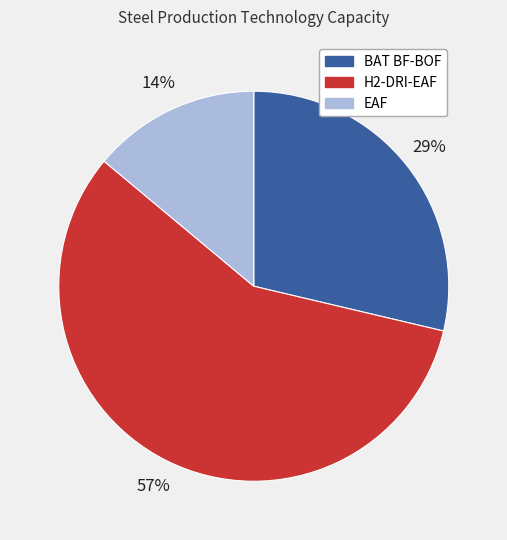

Do EAF and H2-DRI-EAF together represent more than half of the pie?

Yes